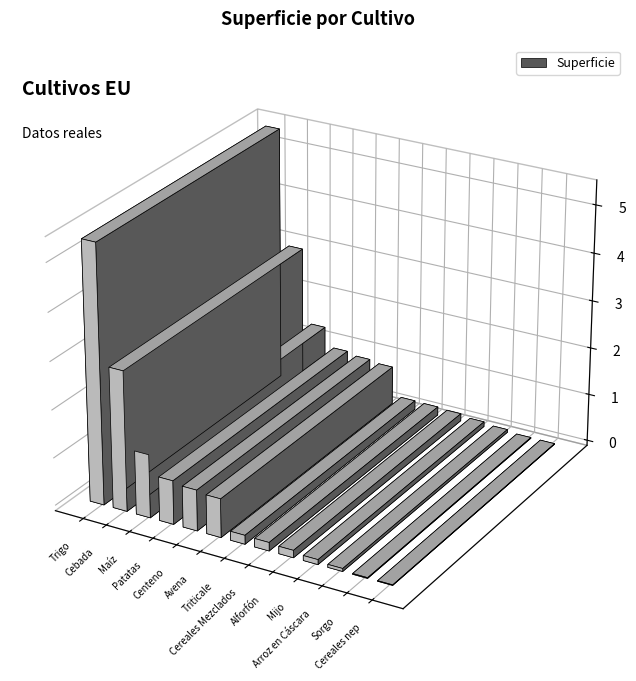

How many data points does each series have?

13